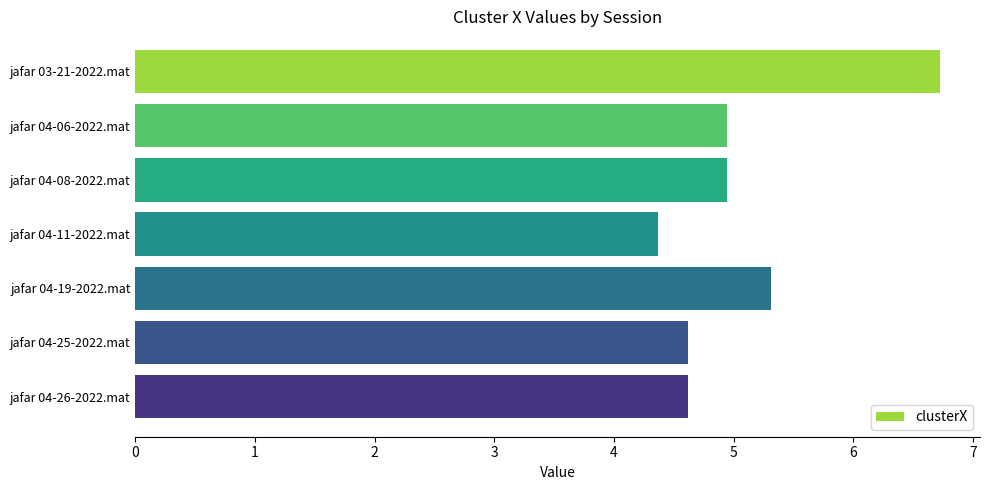

How many distinct data groups are displayed?

1